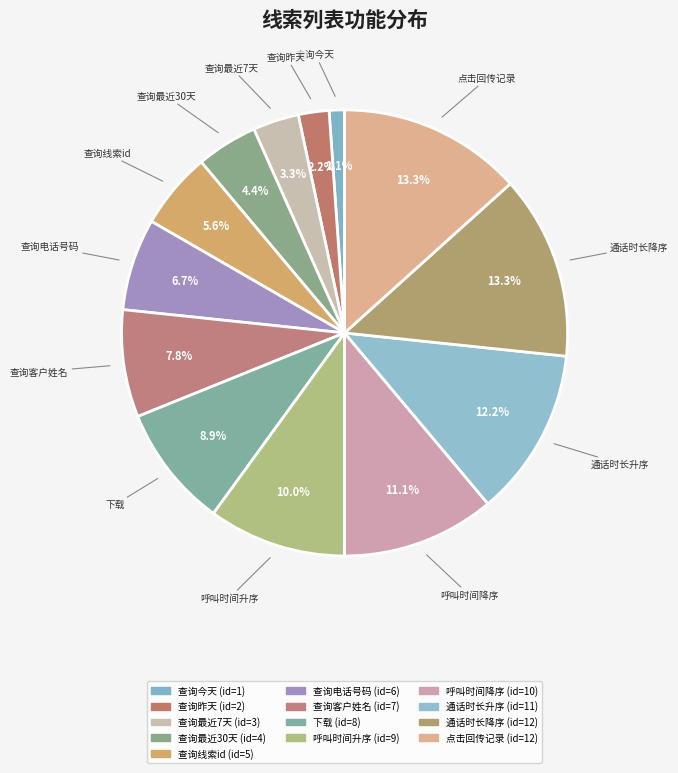

The 下载 slice represents 18% of the pie. True or false?

False